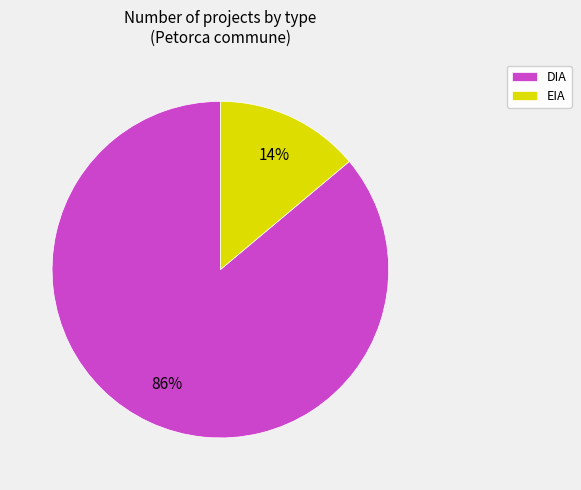

Is the sum of EIA and DIA greater than half?

Yes